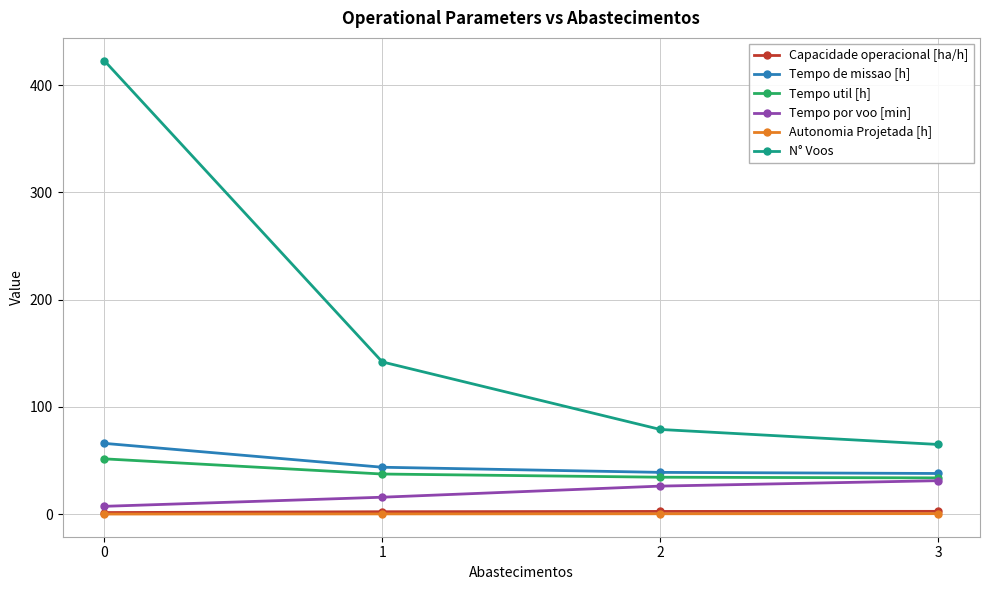

What is the lowest value of the N° Voos series?

65.0